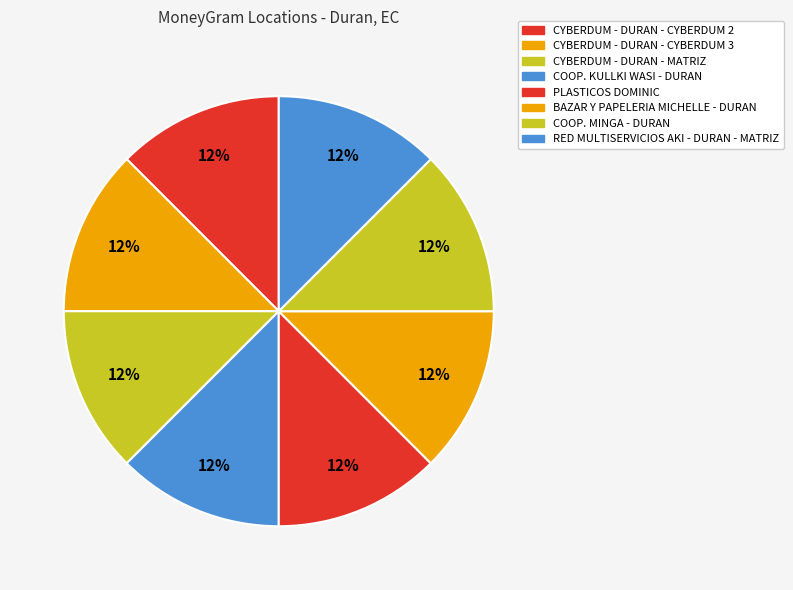

To the nearest percent, what is the combined percentage of COOP. KULLKI WASI - DURAN and COOP. MINGA - DURAN?

25%